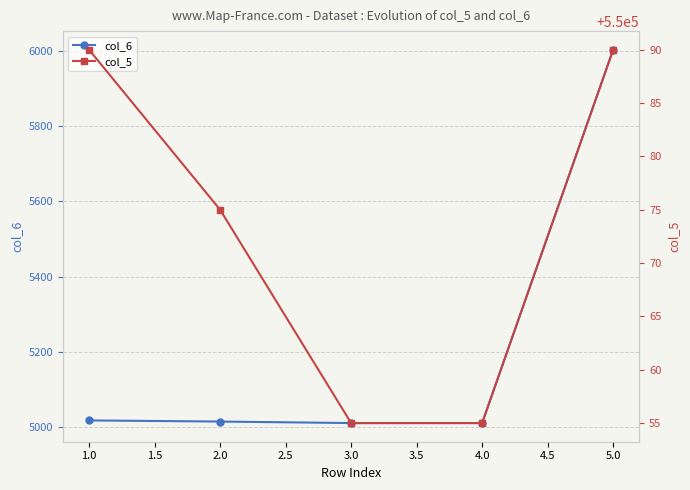

What is the minimum value for col_6?

5011